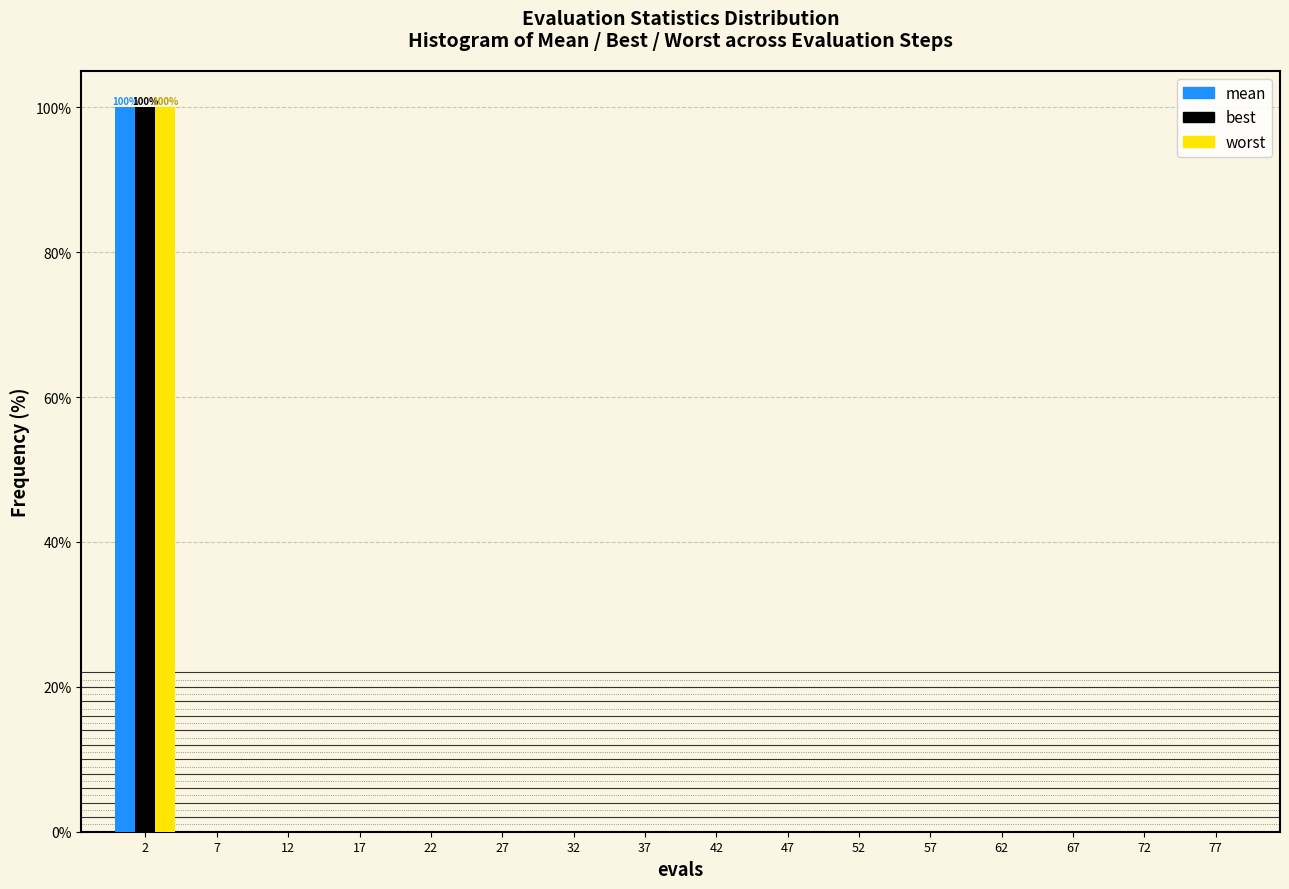

In the mean series, which range on the x-axis has the tallest bar?

0 to 5